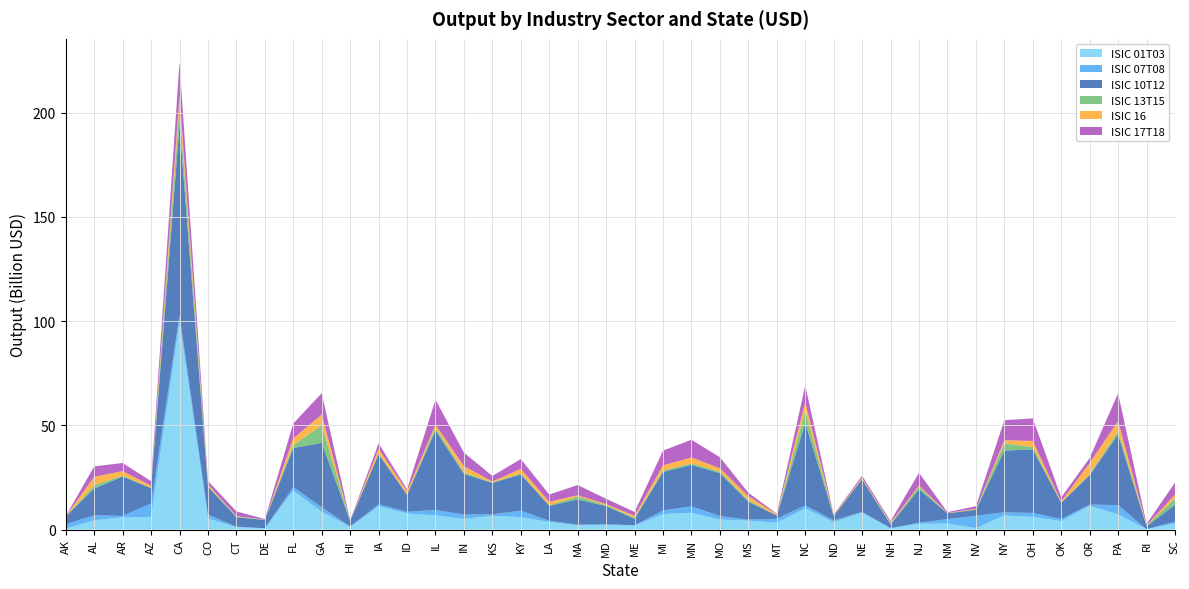

Reading right to left, what are all the values shown in this chart?

ISIC 01T03: SC=2950213479.2	RI=168671574.9	PA=7350603655.0	OR=11396422884.4	OK=4052471831.0	OH=6109453963.5	NY=6777799033.9	NV=737604877.2	NM=2895567745.3	NJ=2790636596.4	NH=516574438.4	NE=8192333895.9	ND=3509192177.9	NC=10231703003.1	MT=3277987952.5	MS=4292029565.8	MO=4825736061.0	MN=8082554242.8	MI=7438792981.0	ME=1987014899.3	MD=2182915493.0	MA=2018694040.3	LA=3649362297.8	KY=5978296182.1	KS=6653534047.3	IN=5145200616.9	IL=6798111861.3	ID=7711773891.3	IA=11183054417.4	HI=1357898847.6	GA=8528521185.0	FL=18674916540.6	DE=641816610.4	CT=1136356652.3	CO=5330476370.6	CA=99694400011.6	AZ=6020029042.0	AR=5911243685.3	AL=4509093064.4	AK=554691595.9
ISIC 07T08: SC=852677512.9	RI=74021088.6	PA=4405266756.1	OR=614528579.5	OK=1007766431.6	OH=1917687248.5	NY=1528899658.2	NV=5960576781.6	NM=2118017827.0	NJ=513069534.0	NH=229852018.5	NE=280116827.5	ND=966868590.7	NC=1370156635.4	MT=1938187010.5	MS=489938124.7	MO=1695349833.4	MN=3061468564.8	MI=1755424689.5	ME=66942148.8	MD=423889057.2	MA=374686512.9	LA=587383929.7	KY=3098267924.4	KS=647033447.3	IN=2085676085.0	IL=2600443511.7	ID=822025009.7	IA=952023711.7	HI=109928605.4	GA=2182748474.8	FL=1735750941.1	DE=7694499.9	CT=244300549.5	CO=1940126779.5	CA=3226785080.7	AZ=6490729522.7	AR=655119207.3	AL=2383121457.3	AK=2021692700.4
ISIC 10T12: SC=8126182437.4	RI=1332007722.7	PA=33829591592.8	OR=14145990832.6	OK=7775846612.9	OH=30432929971.4	NY=29616027725.9	NV=2810679818.7	NM=2787248733.7	NJ=15988951075.4	NH=1726025404.0	NE=15652084433.4	ND=2114125179.5	NC=39575582339.3	MT=1515224671.3	MS=8570203472.6	MO=20531783438.4	MN=19908779508.3	MI=18423653907.3	ME=3147110706.0	MD=8681103619.7	MA=12069093231.1	LA=7198522888.5	KY=17379622208.3	KS=15108240039.2	IN=19470151357.5	IL=38151979687.1	ID=8183296497.3	IA=24035987822.6	HI=2704975361.4	GA=30891035250.8	FL=18748912290.1	DE=3975072367.8	CT=4564825895.9	CO=13347021353.4	CA=91139043179.9	AZ=7319047221.8	AR=18913312751.0	AL=12792746364.4	AK=3726969926.3
ISIC 13T15: SC=2993075807.5	RI=361520753.2	PA=1664182646.9	OR=372966919.1	OK=212828794.4	OH=1134927139.2	NY=3359517484.3	NV=139080779.9	NM=37532632.0	NJ=1292363083.9	NH=443610350.1	NE=172717143.6	ND=46143557.6	NC=5941113745.7	MT=43572596.1	MS=703980754.6	MO=741956997.2	MN=691685582.1	MI=814422293.3	ME=531104997.8	MD=346545730.8	MA=1465236768.8	LA=250498630.3	KY=496865489.5	KS=240506917.7	IN=695397684.1	IL=1346997168.4	ID=92595133.4	IA=282651534.3	HI=95261861.5	GA=8440174037.2	FL=1417870346.9	DE=114184488.6	CT=302956099.4	CO=299435069.9	CA=8539750454.7	AZ=263945302.6	AR=381130090.5	AL=1639889270.0	AK=8433665.6
ISIC 16: SC=1905284370.8	RI=105632862.4	PA=4874745755.8	OR=5458522167.5	OK=457080975.5	OH=2928635345.8	NY=1612002605.5	NV=297841468.9	NM=193754427.4	NJ=579883157.6	NH=412251760.8	NE=458336929.5	ND=447953018.8	NC=4009679599.4	MT=603696616.9	MS=2001504295.1	MO=1632216748.8	MN=2844017831.7	MI=2405540039.9	ME=901583682.8	MD=635665838.9	MA=573718194.0	LA=1665474494.2	KY=2176583886.3	KS=443253348.1	IN=3079074217.3	IL=1480580548.0	ID=1639786671.0	IA=2284002361.3	HI=36428775.0	GA=5205014859.7	FL=3185367422.5	DE=70137605.3	CT=230541057.7	CO=819497618.4	CA=5818484305.7	AZ=964554004.0	AR=2191420429.1	AL=4031976550.1	AK=74196148.7
ISIC 17T18: SC=5718194604.7	RI=729577109.0	PA=13263517230.6	OR=2407004210.2	OK=1929329487.0	OH=10844121316.1	NY=9593298612.2	NV=1278523935.8	NM=356387962.0	NJ=6090984874.5	NH=775341649.8	NE=1078551068.1	ND=167393419.6	NC=7987411819.7	MT=258396070.5	MS=1625051613.9	MO=5294271012.0	MN=8520795571.5	MI=7095966630.3	ME=1826733510.1	MD=2512539529.1	MA=4876193357.2	LA=3493379697.5	KY=4699879307.7	KS=2646573210.7	IN=6454186808.0	IL=11943266489.9	ID=864218930.3	IA=2621419616.4	HI=190031186.7	GA=10204143458.6	FL=7144097302.4	DE=255122095.7	CT=2272452206.5	CO=1596824886.9	CA=15828928114.8	AZ=2175734913.5	AR=3912502105.1	AL=4968284110.4	AK=71278340.9